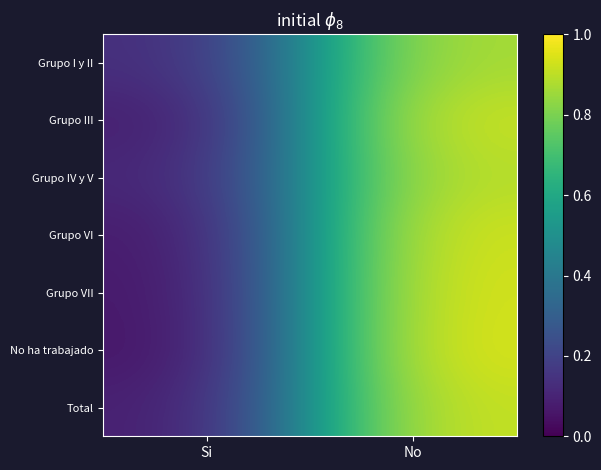

At which category is the sum across all series the highest?

No